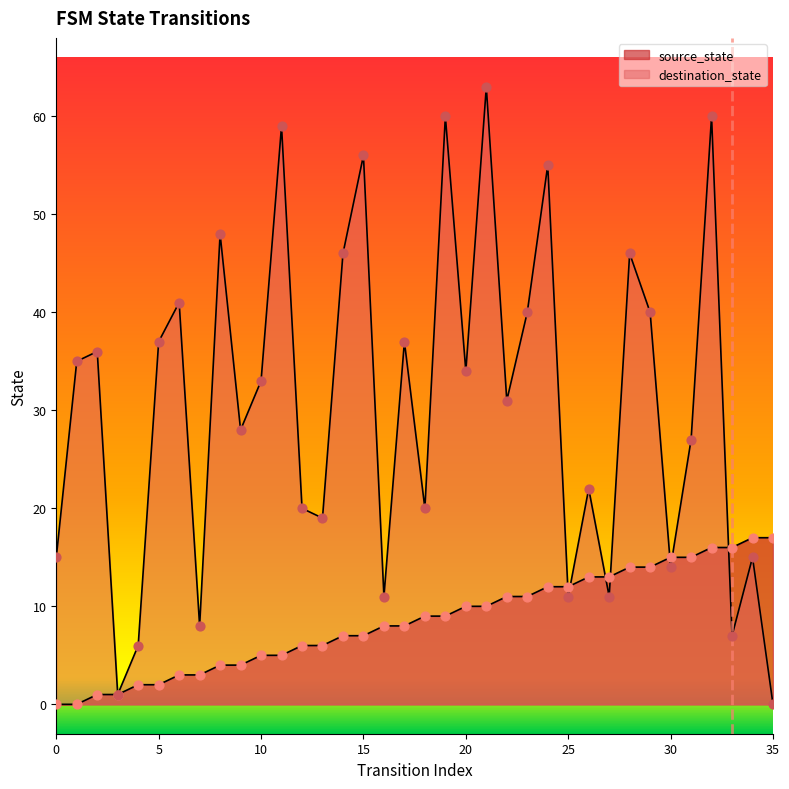

Is the value of destination_state at 0 greater than the value of source_state at 20?

Yes